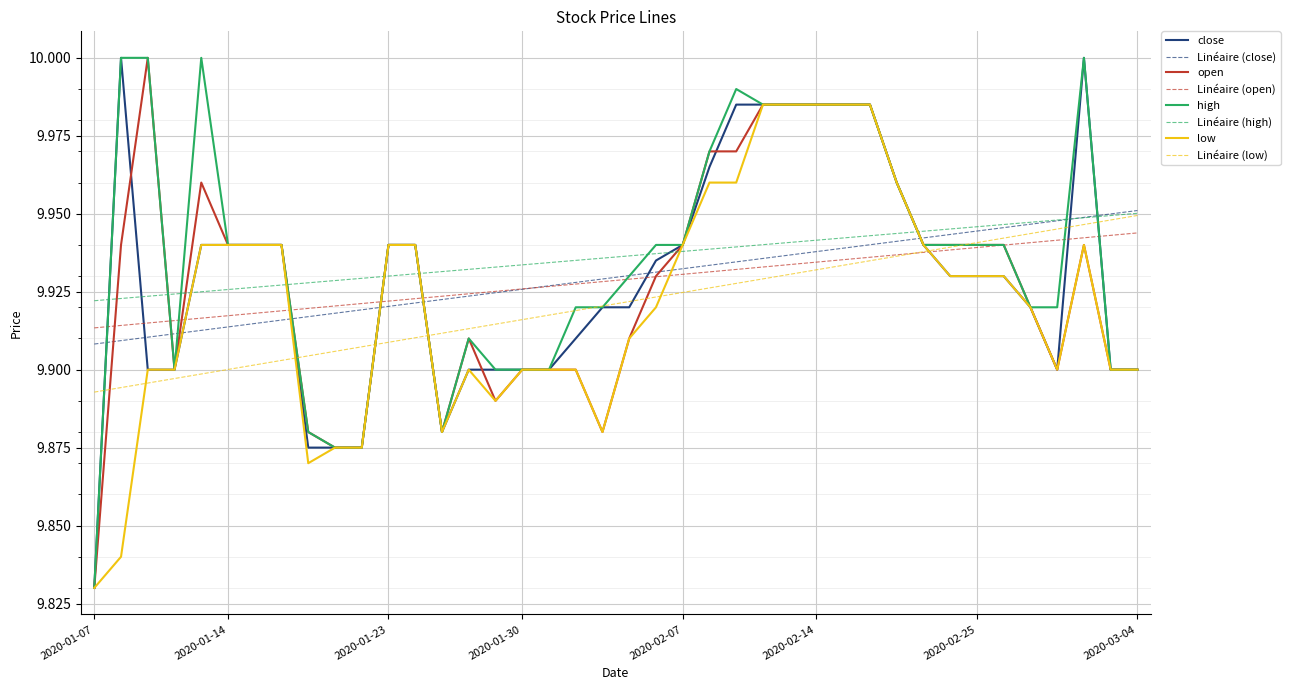

What are all the series names shown in the legend?

close, Linéaire (close), open, Linéaire (open), high, Linéaire (high), low, Linéaire (low)